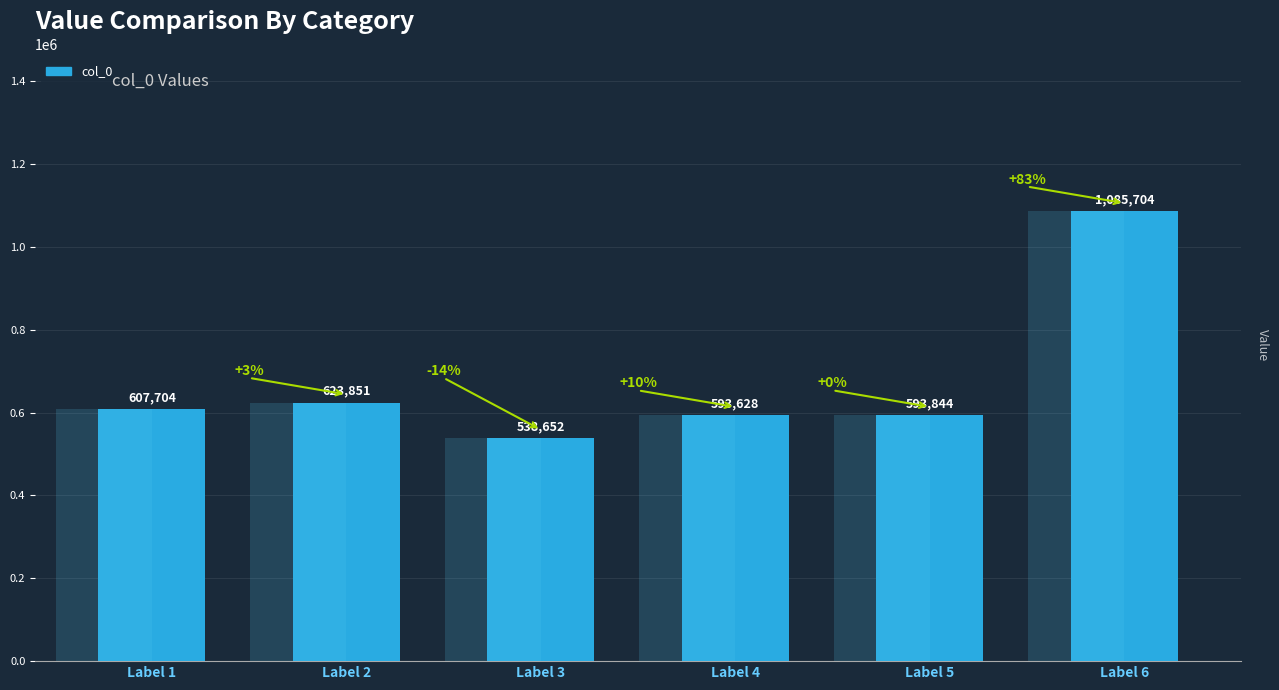

How many values exceed 607704?

2